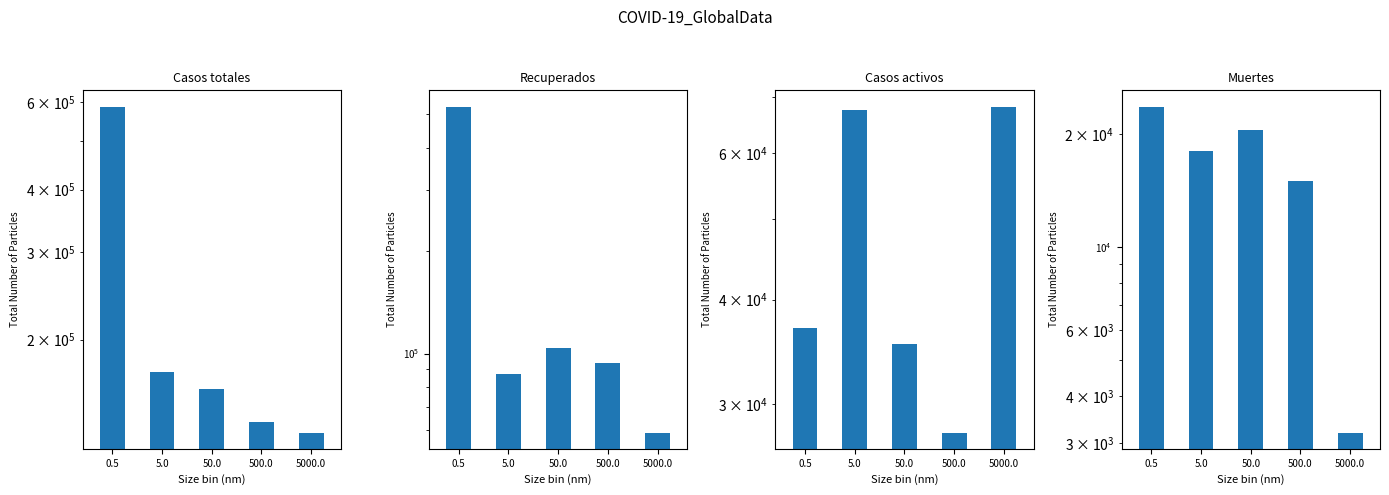

Between 50.0 and 500.0, which series saw the biggest shift?

Casos totales